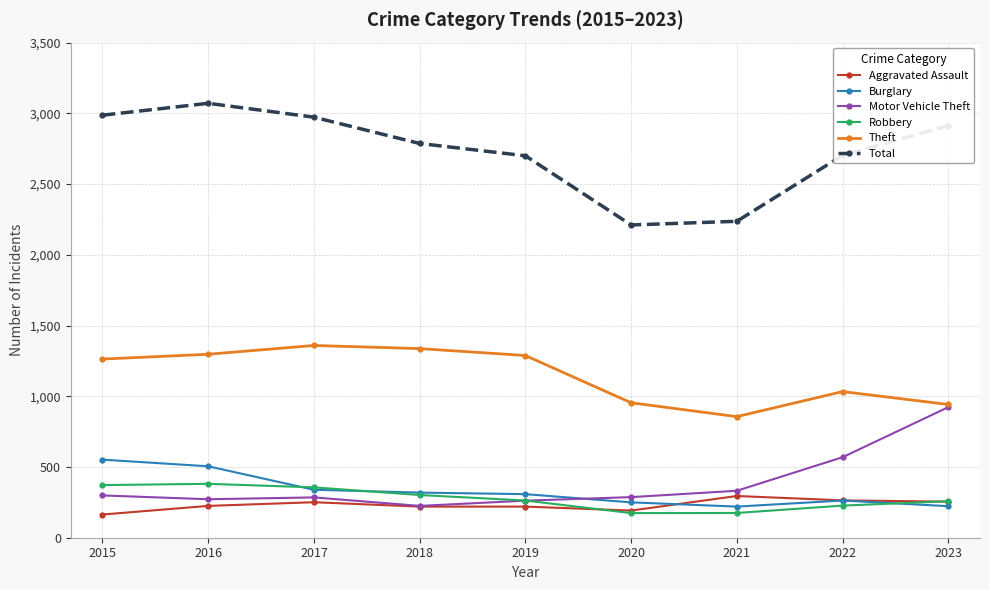

At which label does Robbery first exceed 263?

2015